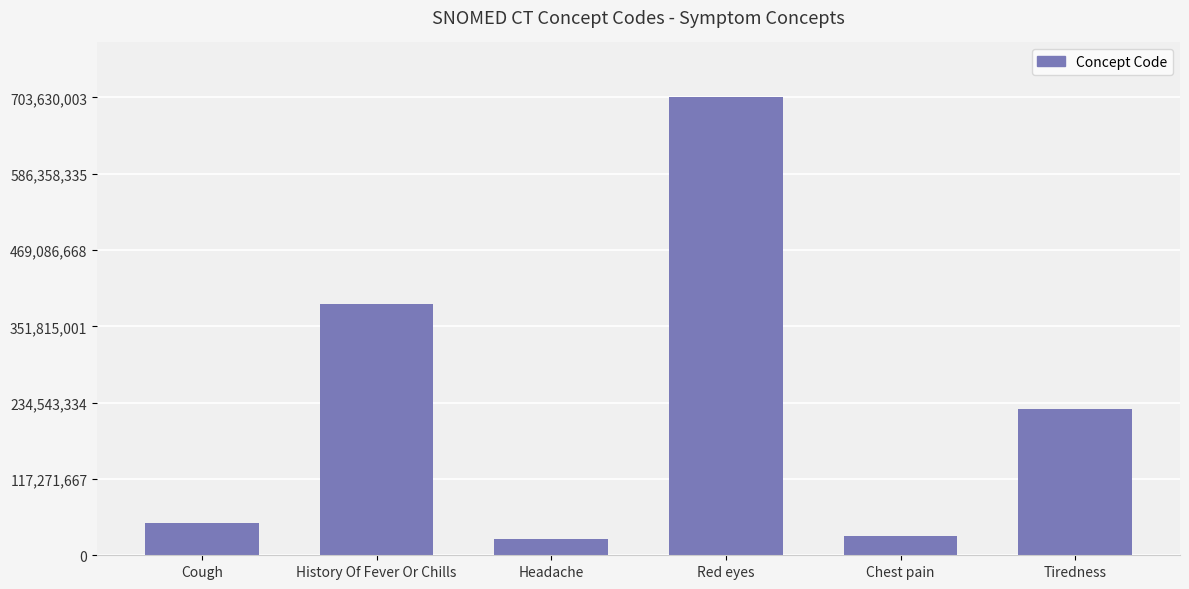

What position from the right is Tiredness?

1